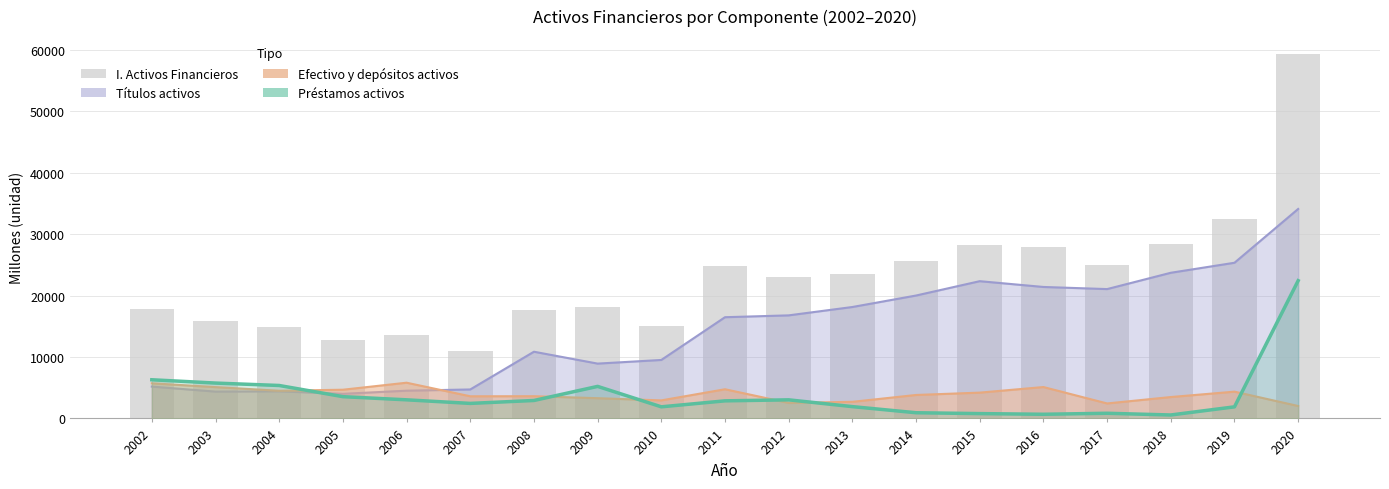

What is the sum of the I. Activos Financieros values at 2011 and 2008?

42450